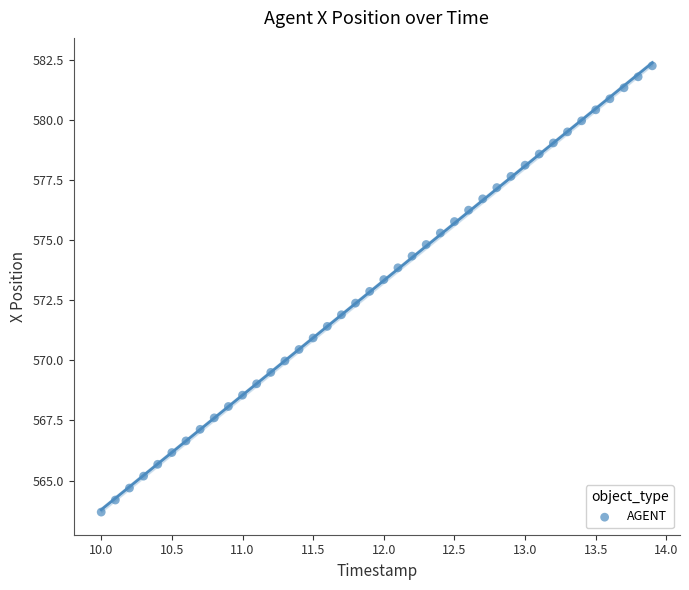

What is the range of X values (max minus min)?

3.9